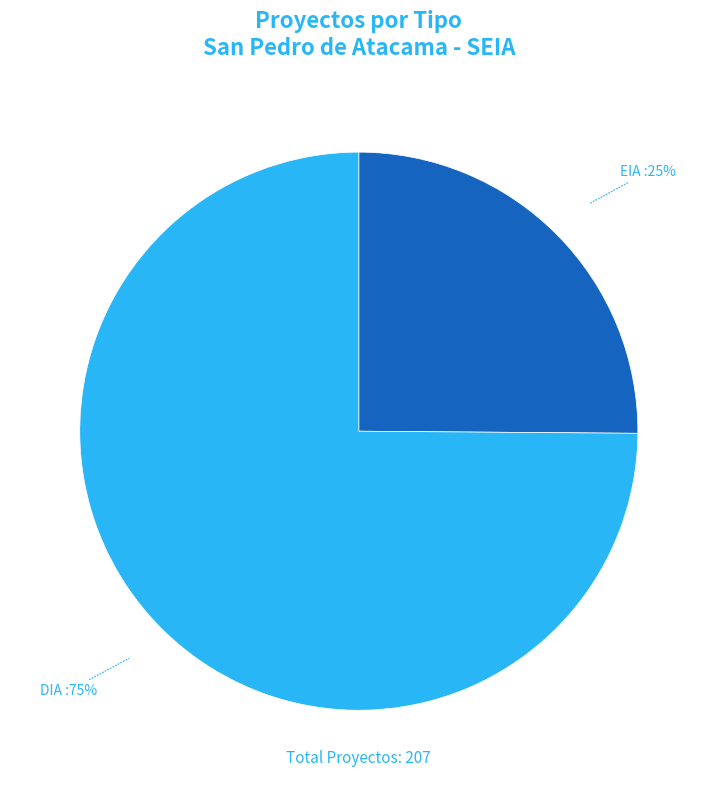

Is there any slice that represents more than half of the pie?

Yes